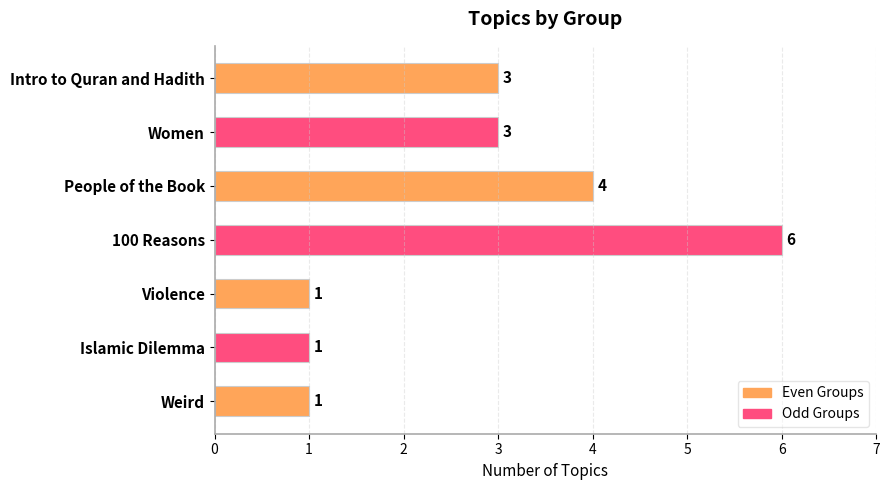

Are the bars grouped side by side (vs. stacked)?

No